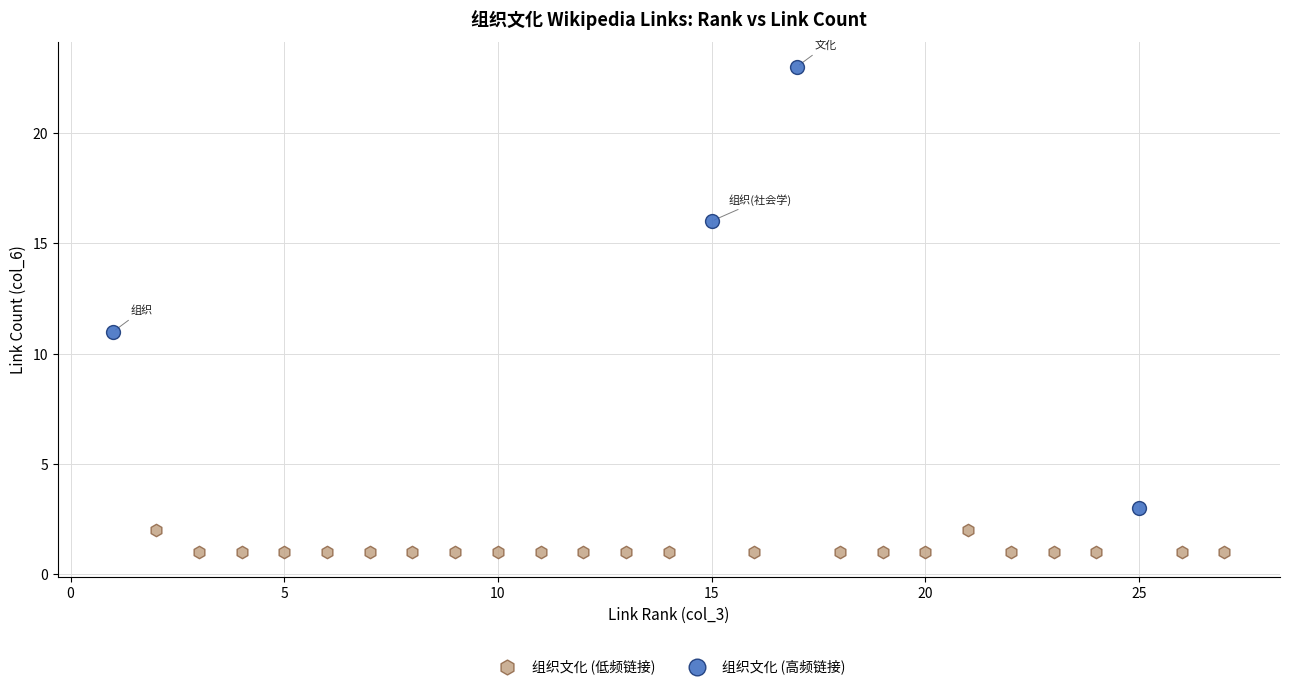

Which series has the largest Y range (max minus min)?

组织文化 (高频链接)